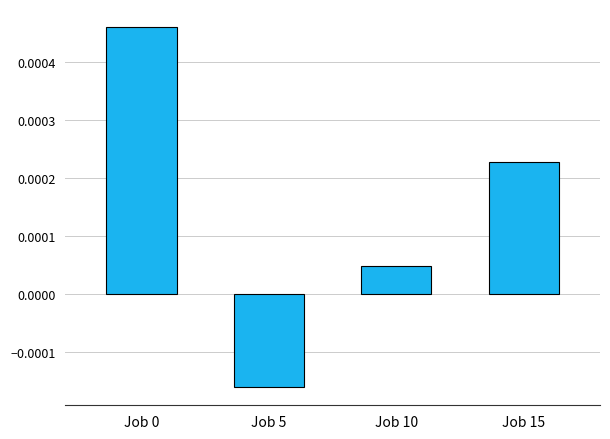

Which has a higher value, Job 5 or Job 15?

Job 15